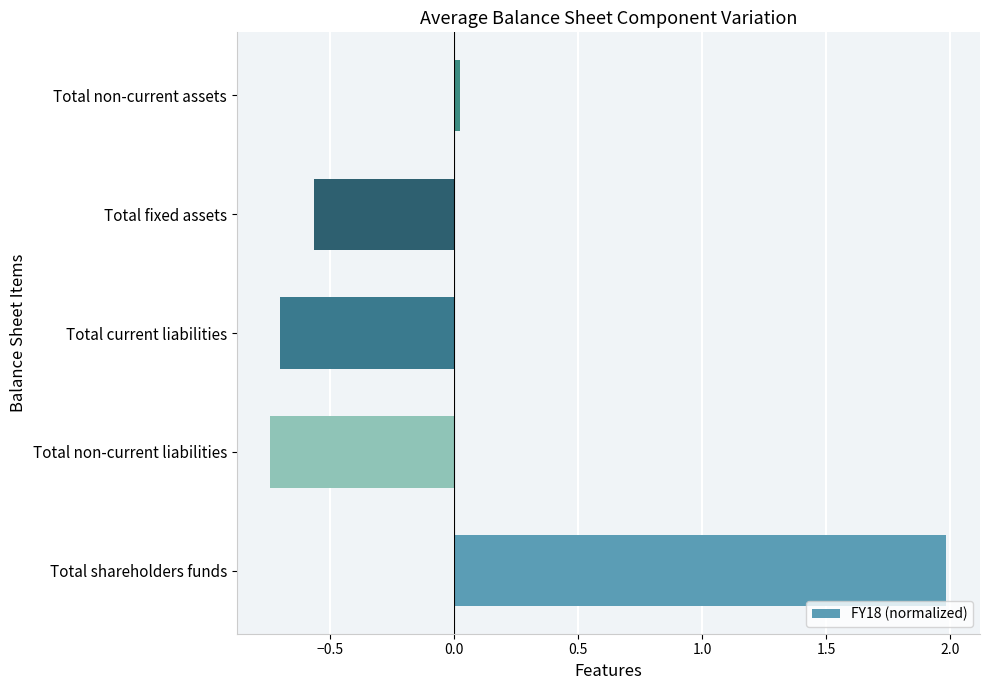

What is the difference between the maximum and minimum values?

2.7